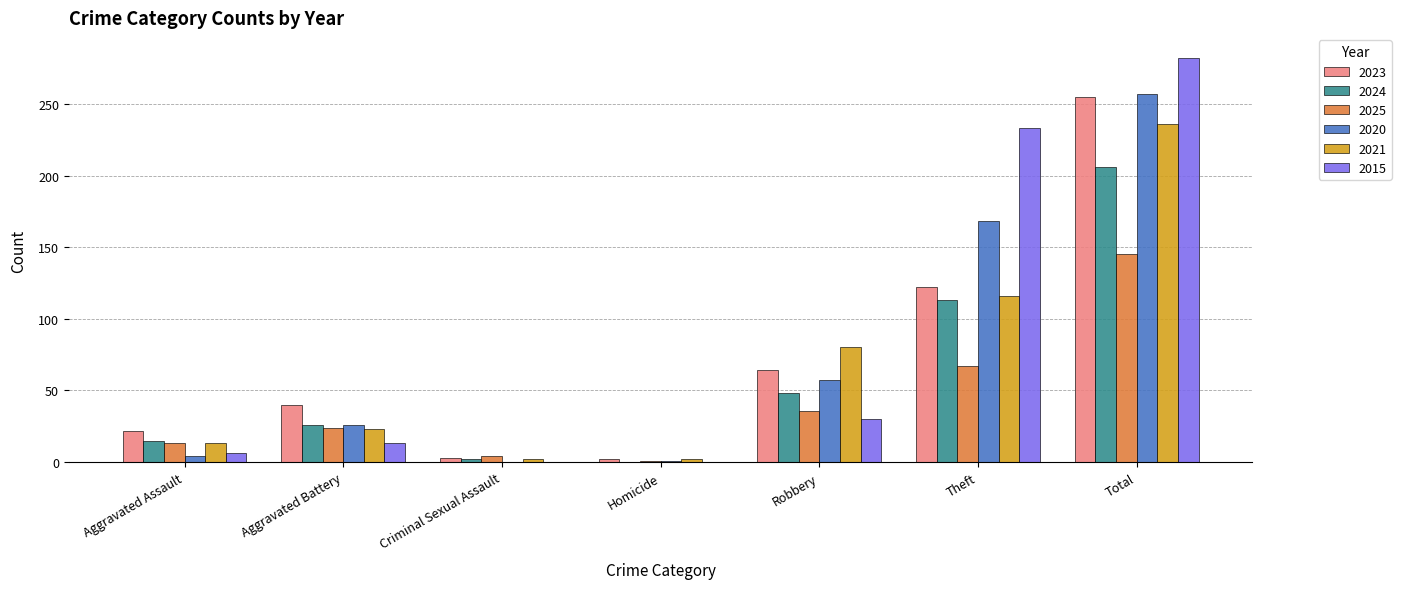

Is it true that 2025 equals 24 at Aggravated Battery?

True